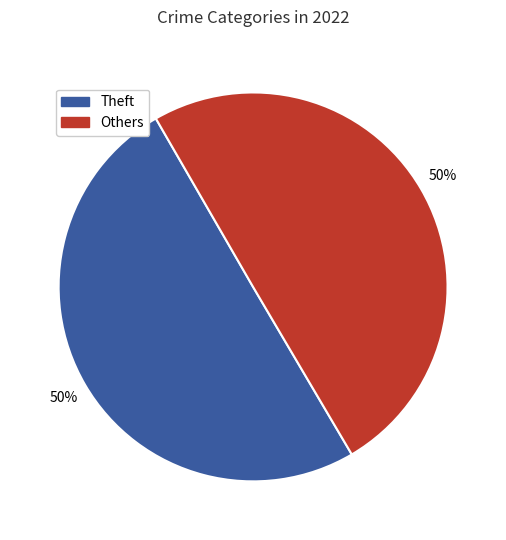

Do Theft and Others together represent more than half of the pie?

Yes